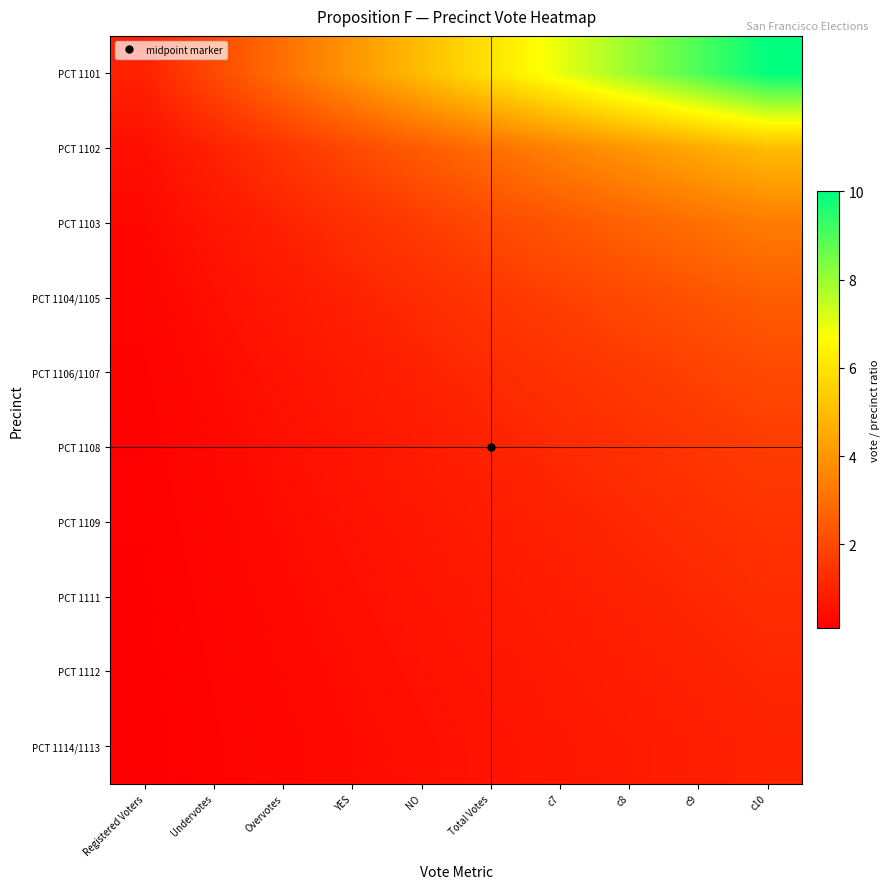

Reading left to right, what are all the values shown in this chart?

PCT 1101: Registered Voters=1.0	Undervotes=2.0	Overvotes=3.0	YES=4.0	NO=5.0	Total Votes=6.0	c7=7.0	c8=8.0	c9=9.0	c10=10.0
PCT 1102: Registered Voters=0.5	Undervotes=1.0	Overvotes=1.5	YES=2.0	NO=2.5	Total Votes=3.0	c7=3.5	c8=4.0	c9=4.5	c10=5.0
PCT 1103: Registered Voters=0.3	Undervotes=0.7	Overvotes=1.0	YES=1.3	NO=1.7	Total Votes=2.0	c7=2.3	c8=2.7	c9=3.0	c10=3.3
PCT 1104/1105: Registered Voters=0.2	Undervotes=0.5	Overvotes=0.8	YES=1.0	NO=1.2	Total Votes=1.5	c7=1.8	c8=2.0	c9=2.2	c10=2.5
PCT 1106/1107: Registered Voters=0.2	Undervotes=0.4	Overvotes=0.6	YES=0.8	NO=1.0	Total Votes=1.2	c7=1.4	c8=1.6	c9=1.8	c10=2.0
PCT 1108: Registered Voters=0.2	Undervotes=0.3	Overvotes=0.5	YES=0.7	NO=0.8	Total Votes=1.0	c7=1.2	c8=1.3	c9=1.5	c10=1.7
PCT 1109: Registered Voters=0.1	Undervotes=0.3	Overvotes=0.4	YES=0.6	NO=0.7	Total Votes=0.9	c7=1.0	c8=1.1	c9=1.3	c10=1.4
PCT 1111: Registered Voters=0.1	Undervotes=0.2	Overvotes=0.4	YES=0.5	NO=0.6	Total Votes=0.8	c7=0.9	c8=1.0	c9=1.1	c10=1.2
PCT 1112: Registered Voters=0.1	Undervotes=0.2	Overvotes=0.3	YES=0.4	NO=0.6	Total Votes=0.7	c7=0.8	c8=0.9	c9=1.0	c10=1.1
PCT 1114/1113: Registered Voters=0.1	Undervotes=0.2	Overvotes=0.3	YES=0.4	NO=0.5	Total Votes=0.6	c7=0.7	c8=0.8	c9=0.9	c10=1.0